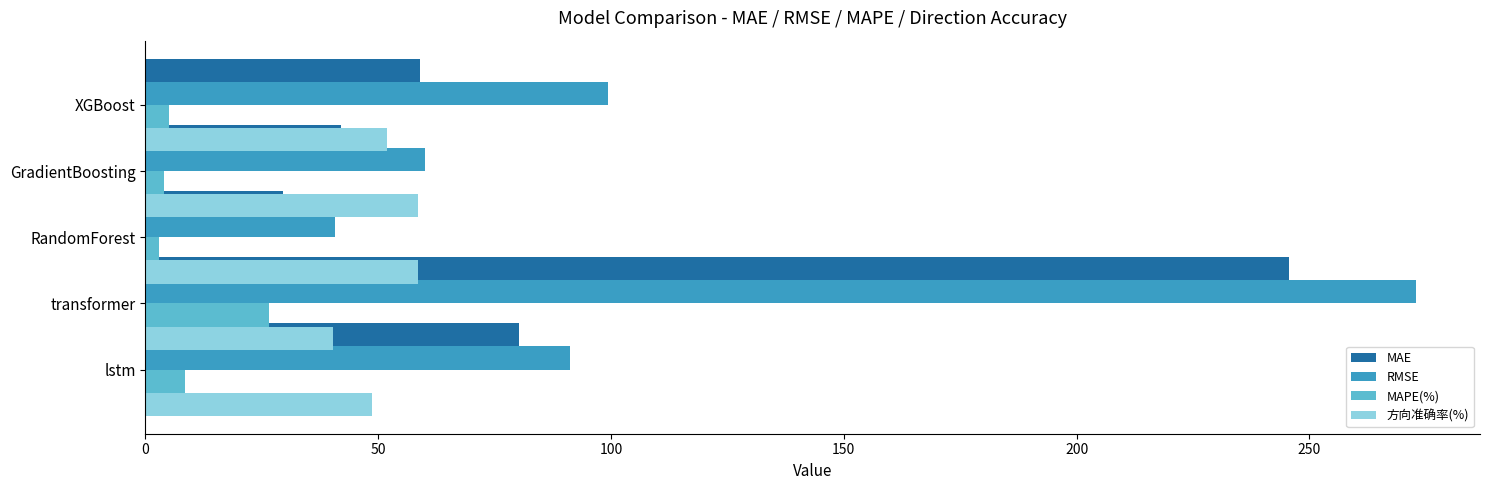

What are all the series names shown in the legend?

MAE, RMSE, MAPE(%), 方向准确率(%)